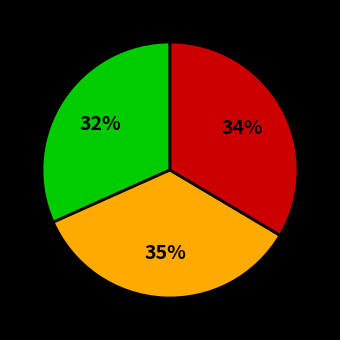

Does any single category account for the majority?

No